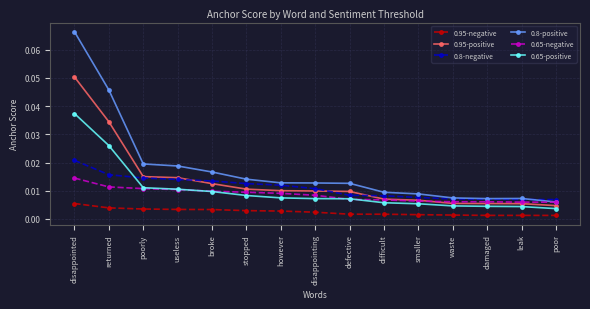

List the series in order of their peak value, lowest first.

0.95-negative, 0.65-negative, 0.8-negative, 0.65-positive, 0.95-positive, 0.8-positive